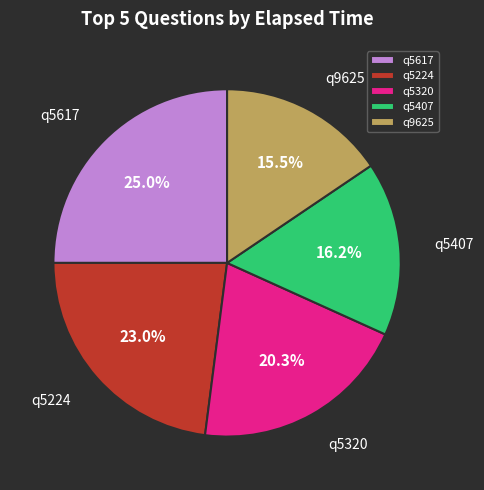

Is there a majority slice in this chart?

No